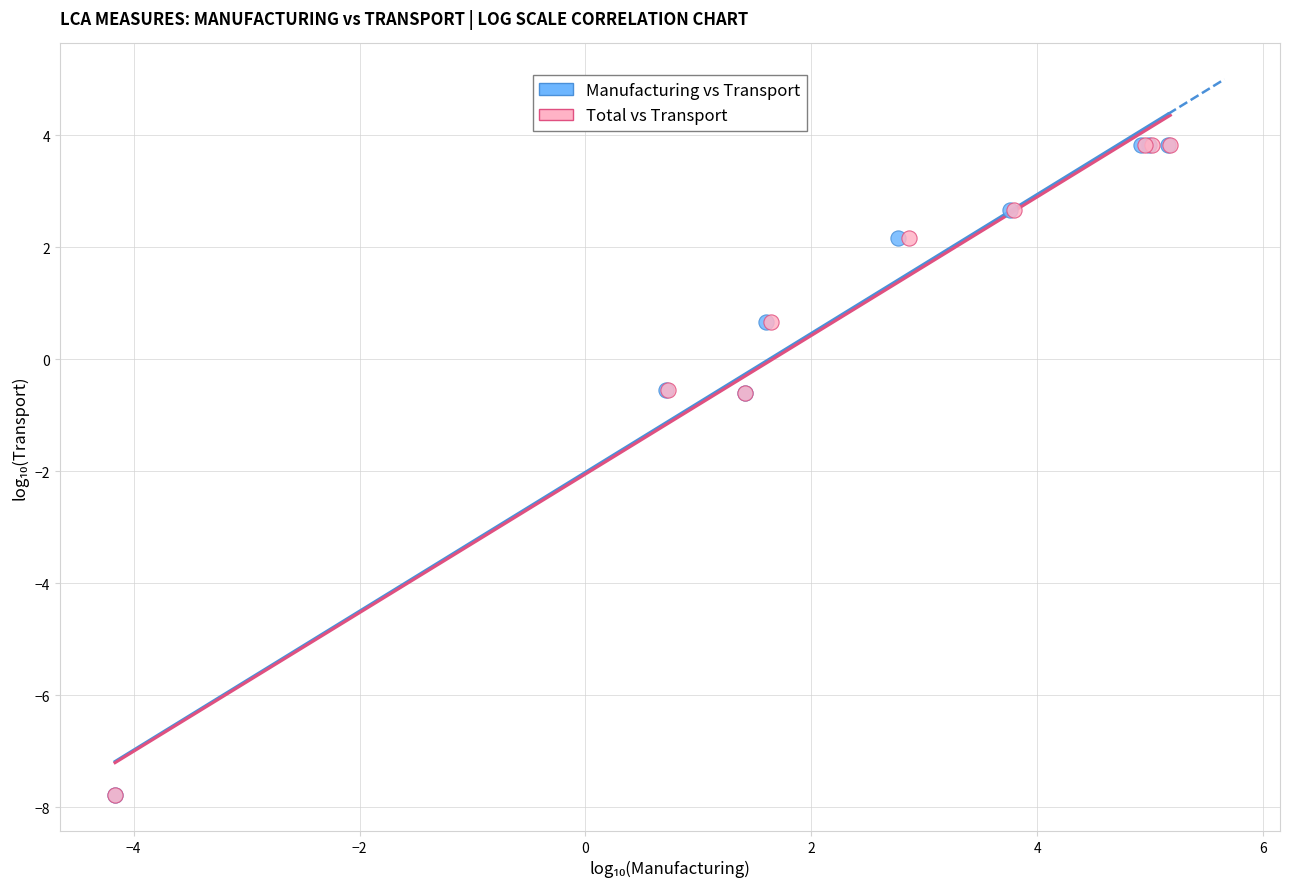

What are all the series names shown in the legend?

Manufacturing vs Transport, Total vs Transport